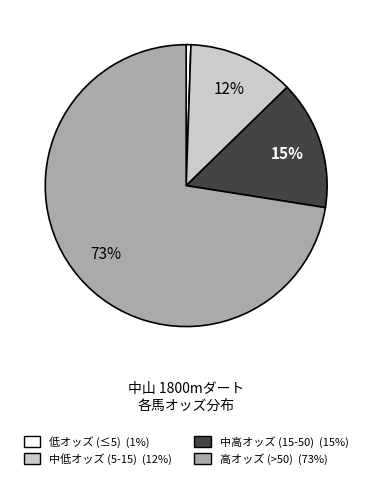

To the nearest percent, what is the average slice percentage?

25%